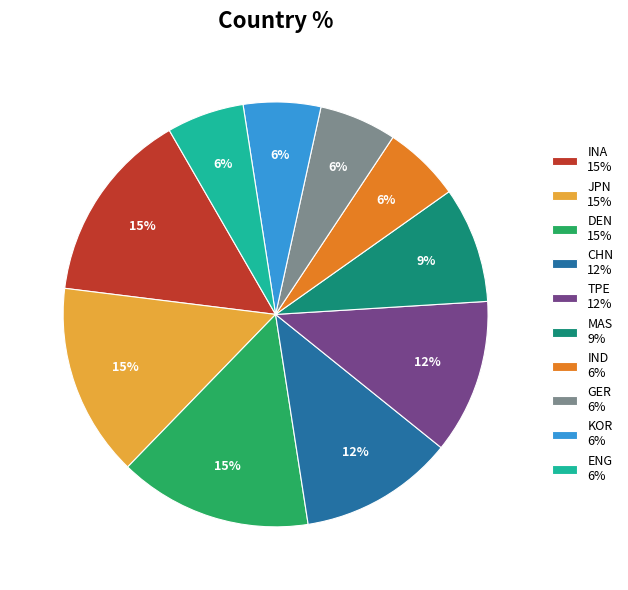

True or false: ENG 6% accounts for 11% of the total.

False